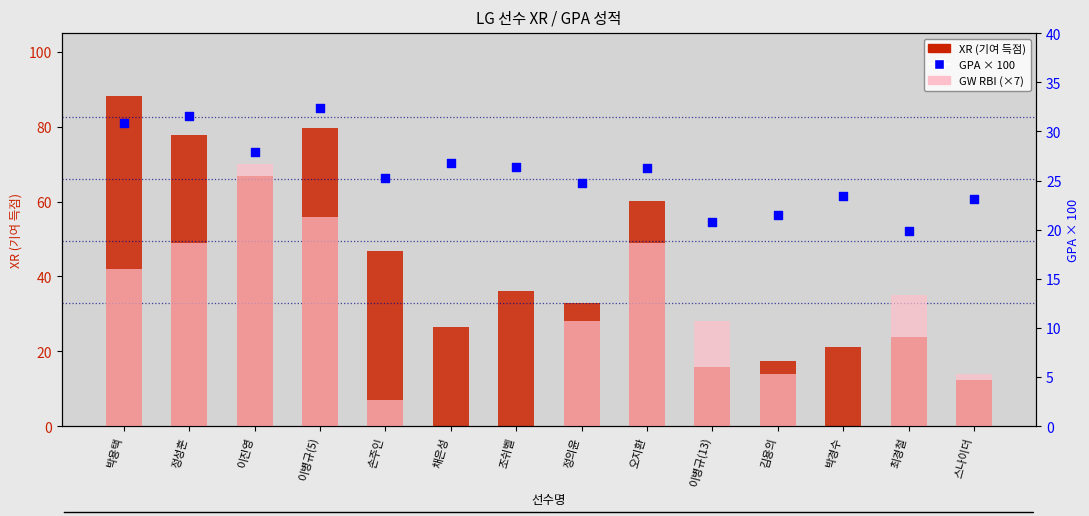

Which series has the largest total across all categories?

XR (기여 득점)